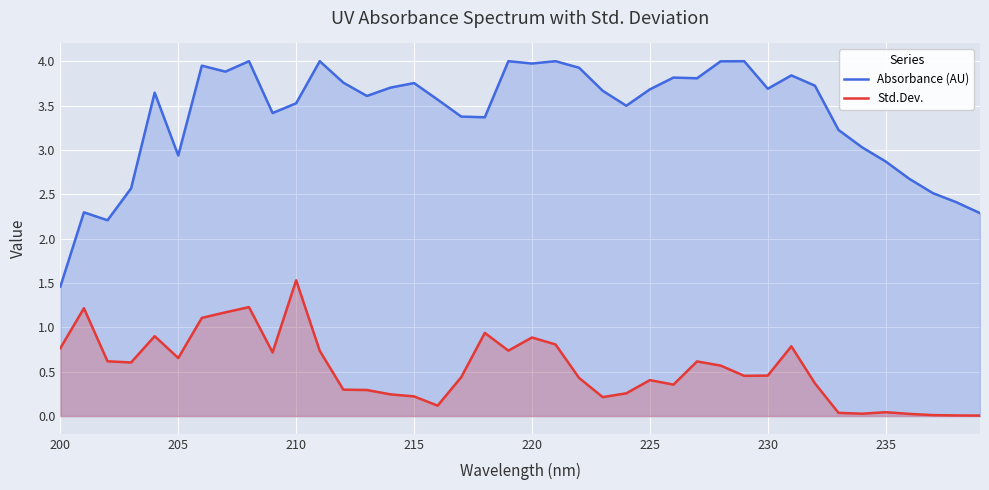

Which series has the largest range (max minus min)?

Absorbance (AU)